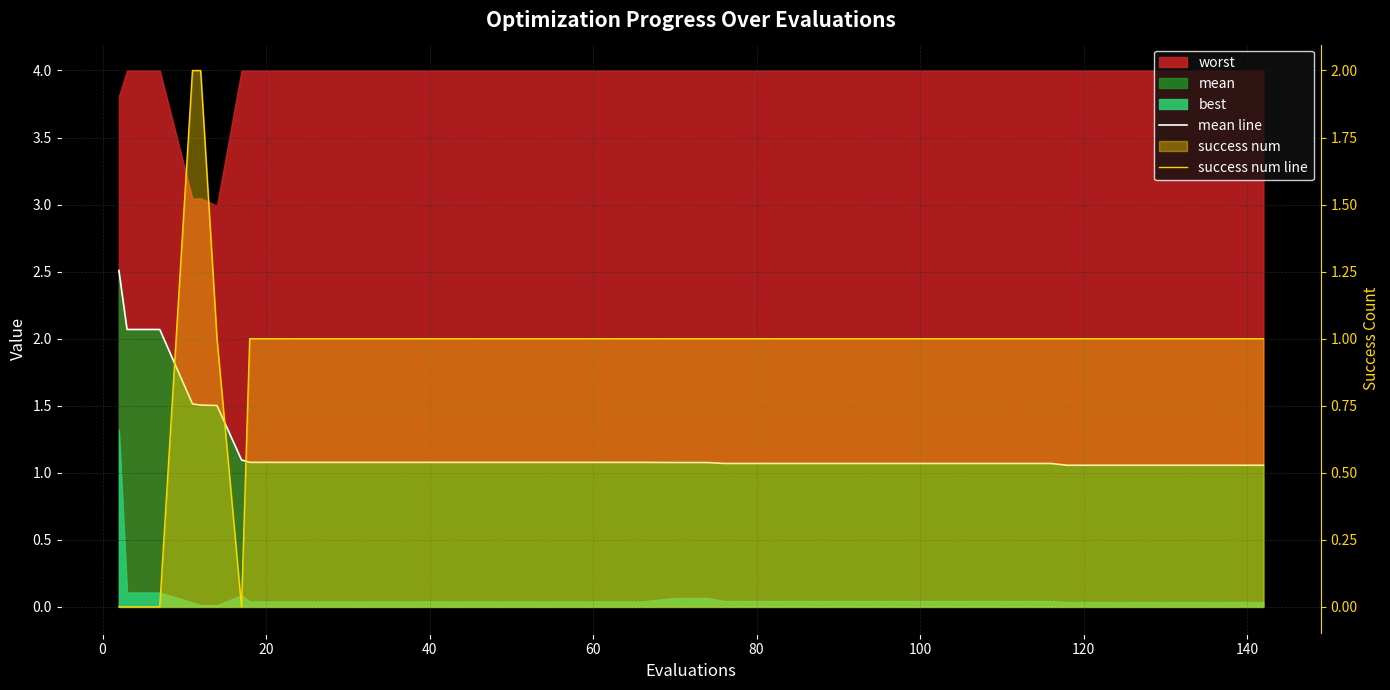

What is the sum of all success num line values?

38.0